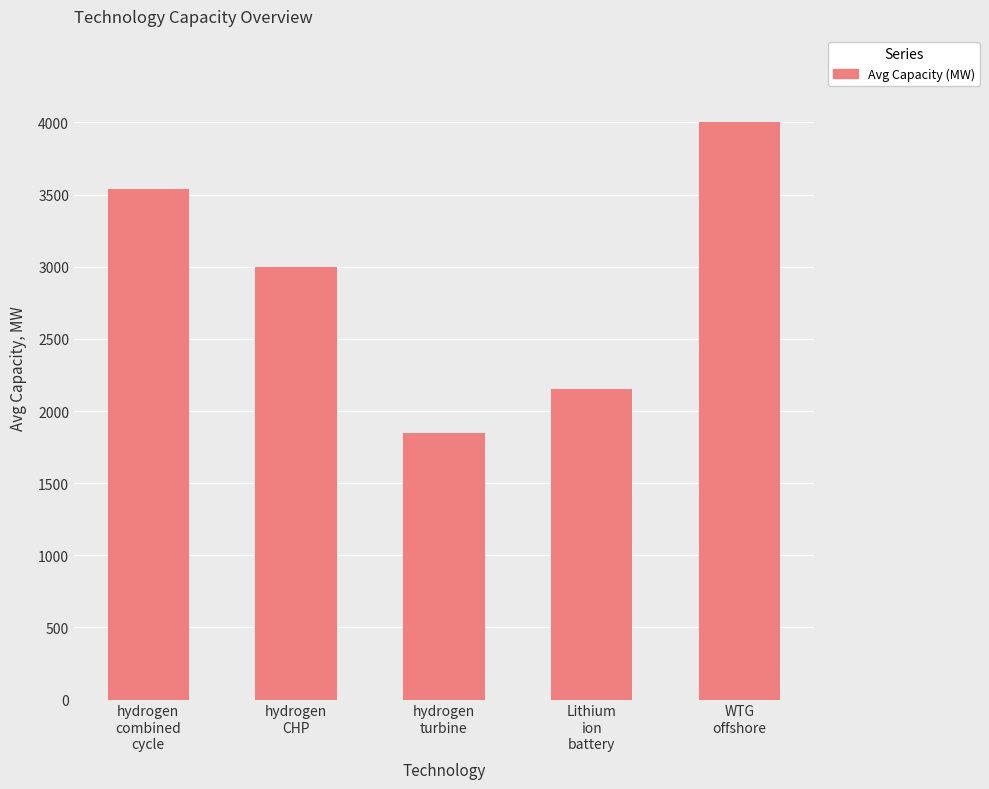

The chart shows a value of 4254.3 at hydrogen
CHP. True or false?

False